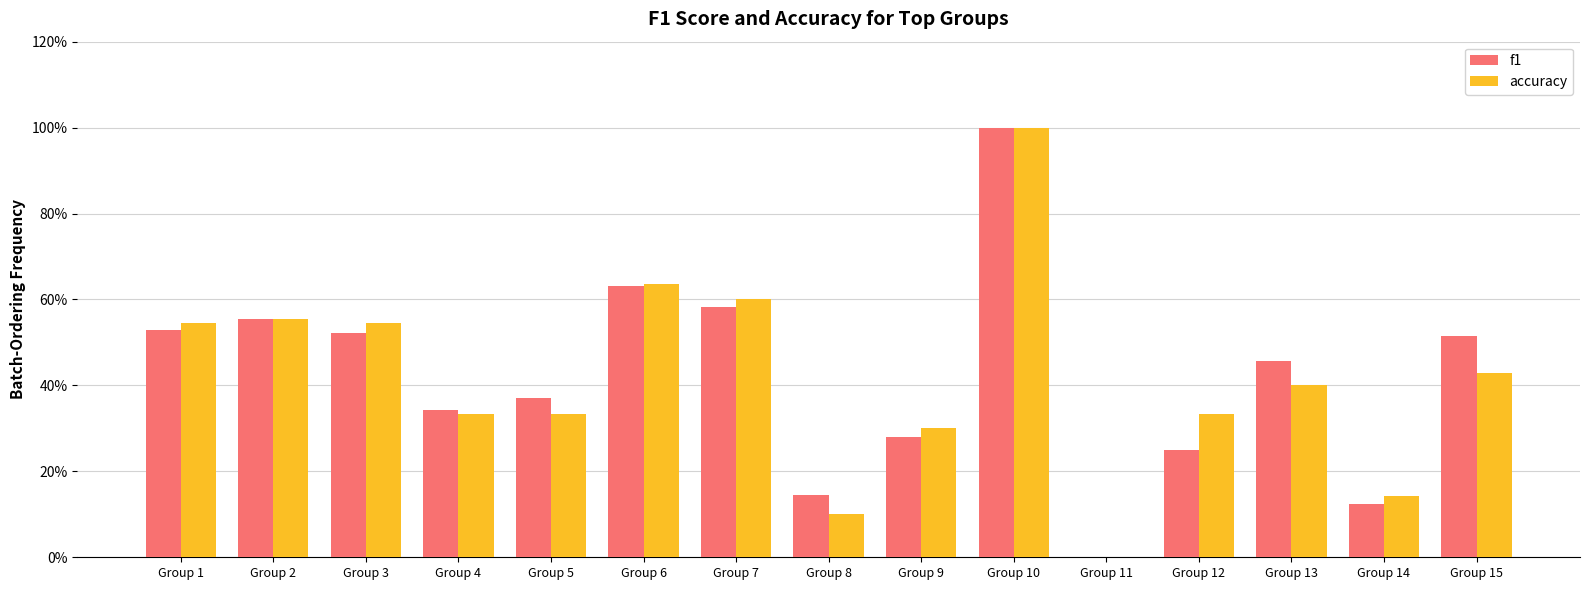

The value of f1 at Group 14 is 0.2. True or false?

False